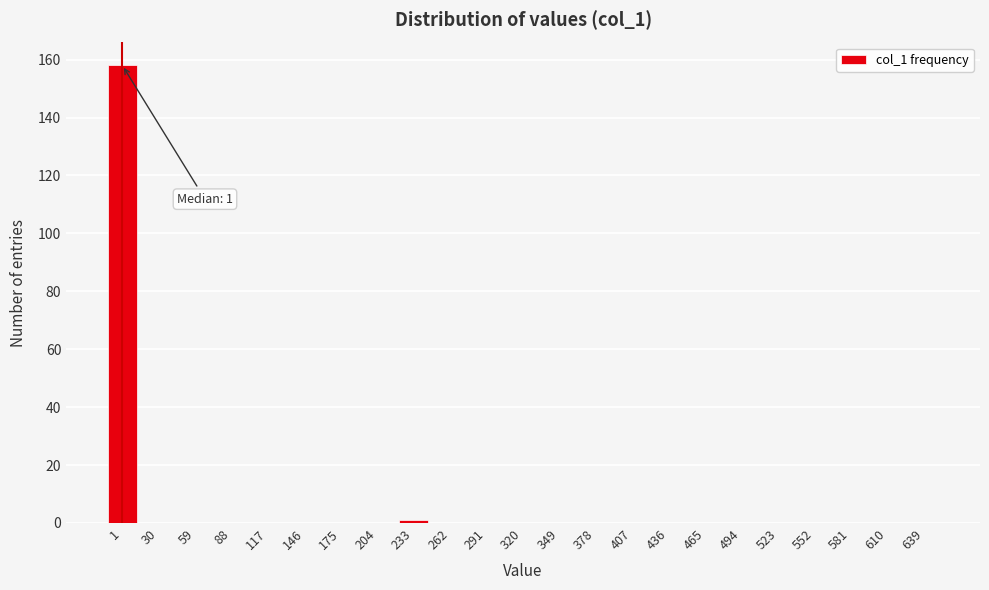

Reading right to left, list all the values displayed in this chart.

639=0	610=0	581=0	552=0	523=0	494=0	465=0	436=0	407=0	378=0	349=0	320=0	291=0	262=0	233=1	204=0	175=0	146=0	117=0	88=0	59=0	30=0	1=158